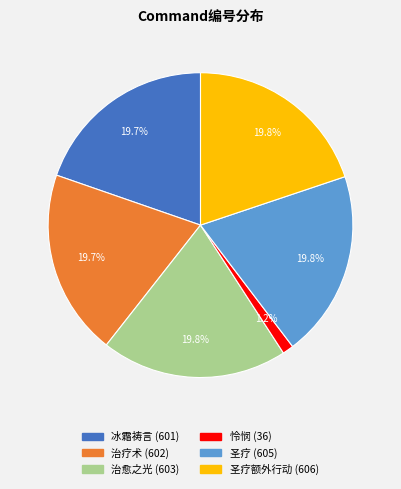

Count the number of slices in the pie.

6